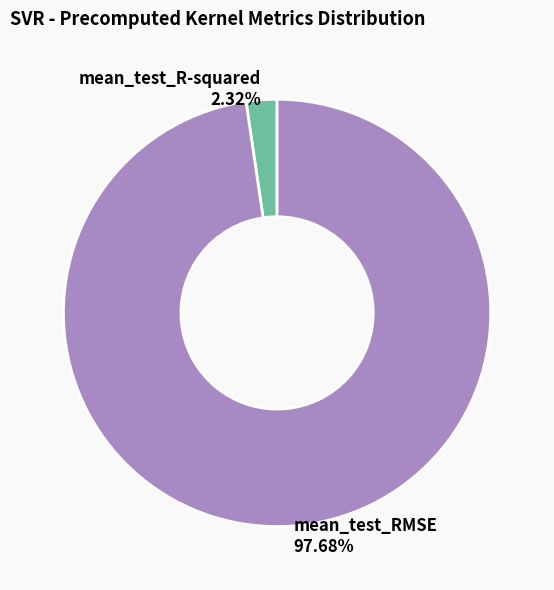

Which has a higher value, mean_test_RMSE or mean_test_R-squared?

mean_test_RMSE